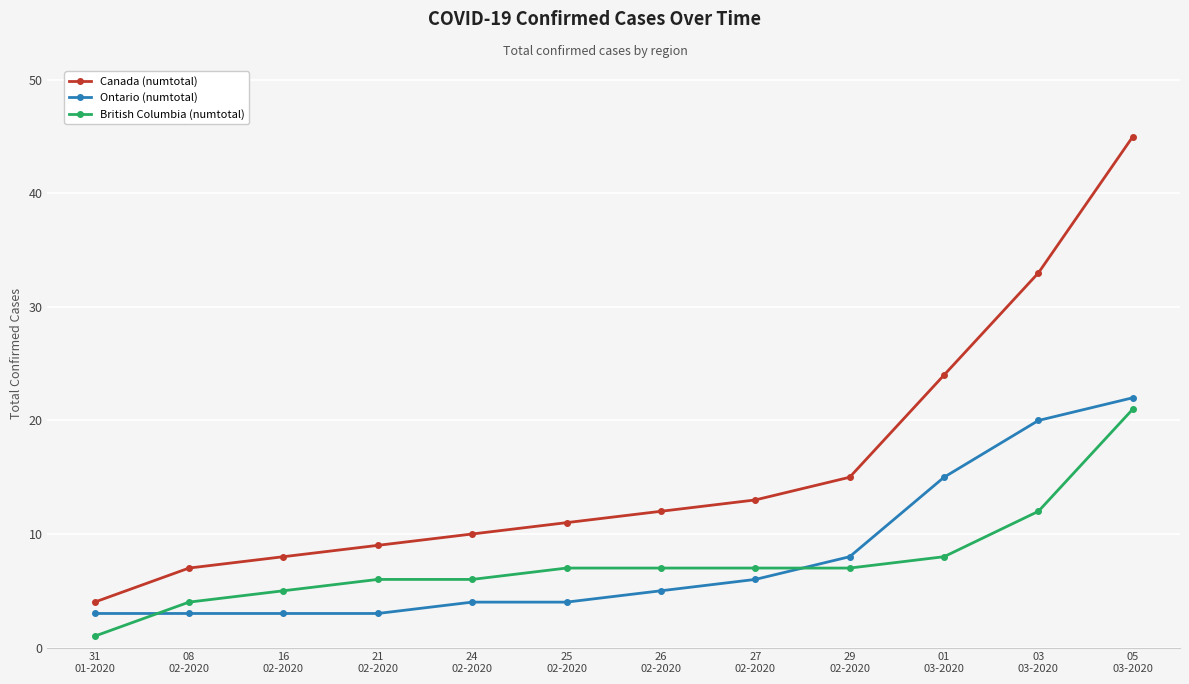

At which label is Canada (numtotal) closest to 24?

01
03-2020